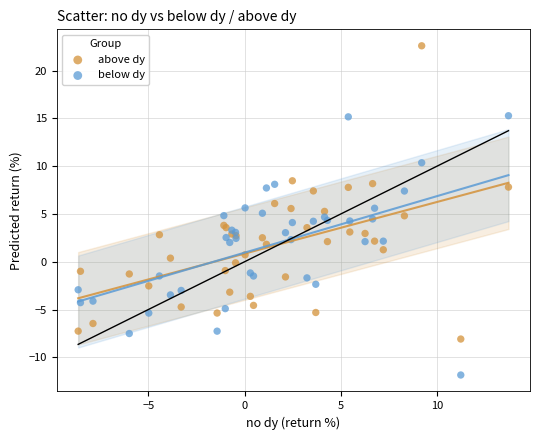

Which series reaches the maximum Y coordinate?

above dy